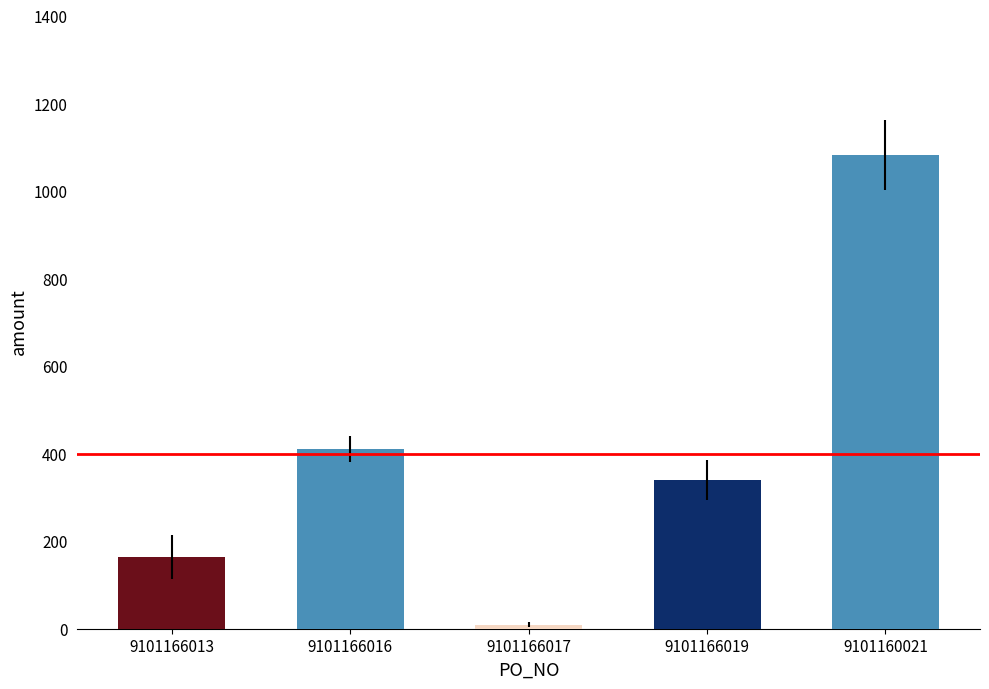

What is the sum of the values at 9101166017 and 9101166016?

419.4